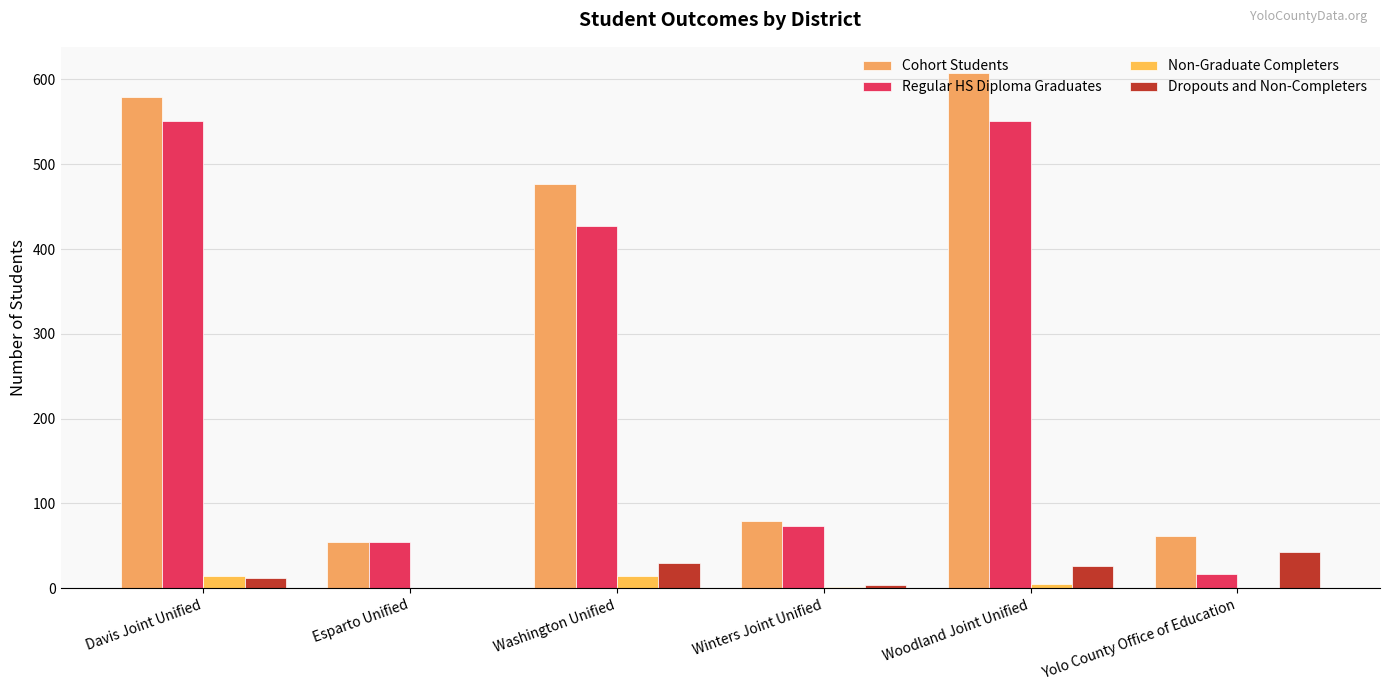

At which label does Cohort Students first exceed 477?

Davis Joint Unified